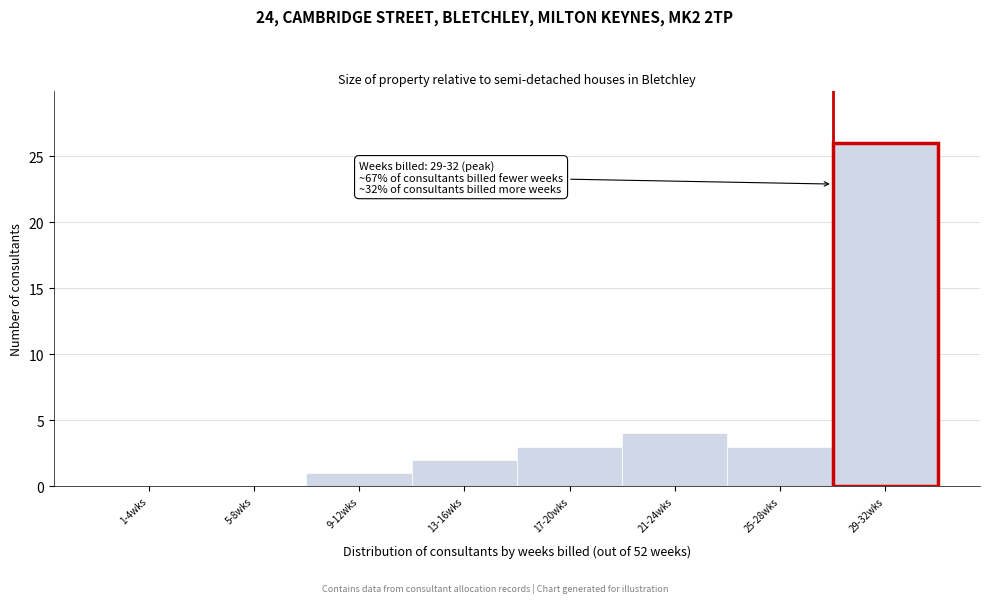

Reading left to right, list all the values displayed in this chart.

1-4wks=0	5-8wks=0	9-12wks=1	13-16wks=2	17-20wks=3	21-24wks=4	25-28wks=3	29-32wks=26